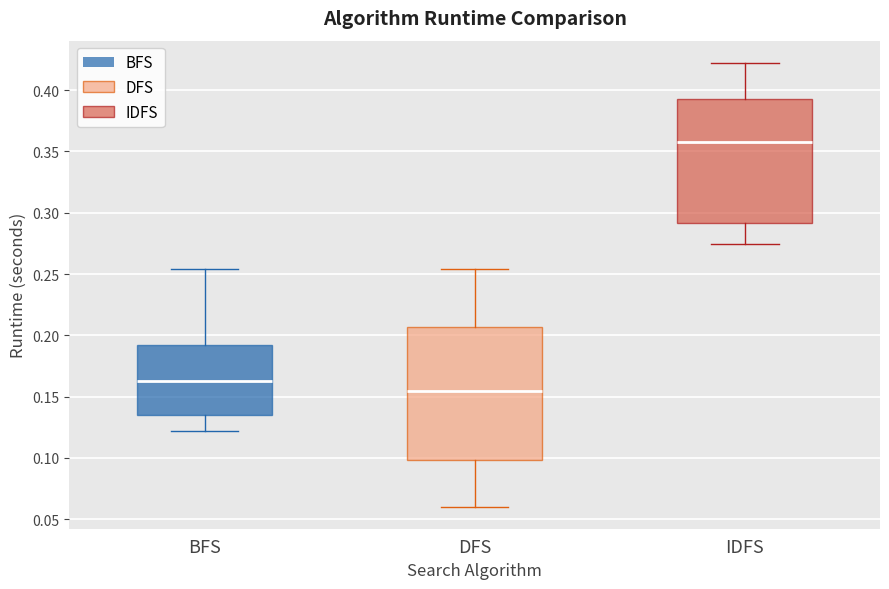

Reading left to right, read every box against the y-axis: the position of its median line, the range the box covers, and the ends of its whiskers. The values are not printed on the chart, so give them approximately, as read against the axis.

BFS: median 0.165, box 0.135 to 0.190, whiskers 0.120 to 0.255
DFS: median 0.155, box 0.100 to 0.205, whiskers 0.060 to 0.255
IDFS: median 0.355, box 0.290 to 0.395, whiskers 0.275 to 0.420